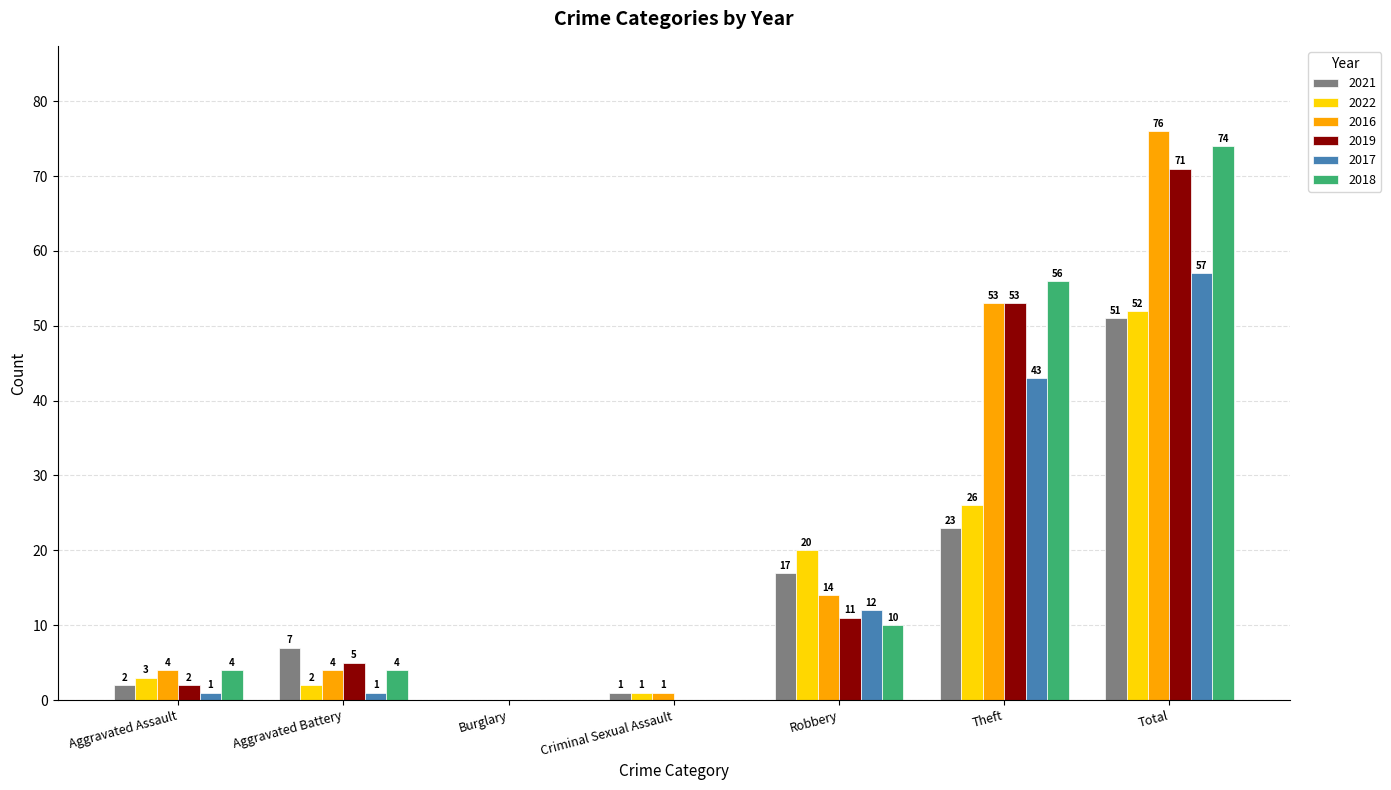

How many positive values does the 2016 series have?

6